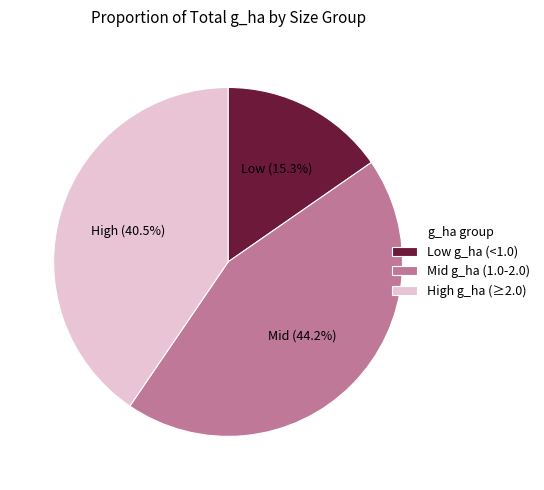

Is there any slice that represents more than half of the pie?

No